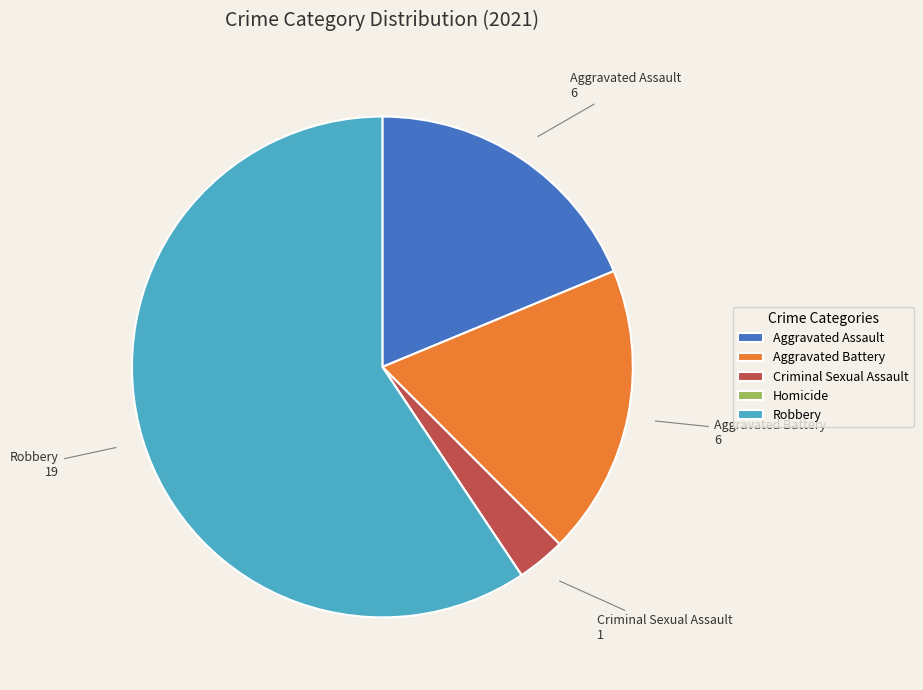

Approximately how many times larger is the value at Aggravated Assault compared to Robbery?

0.3